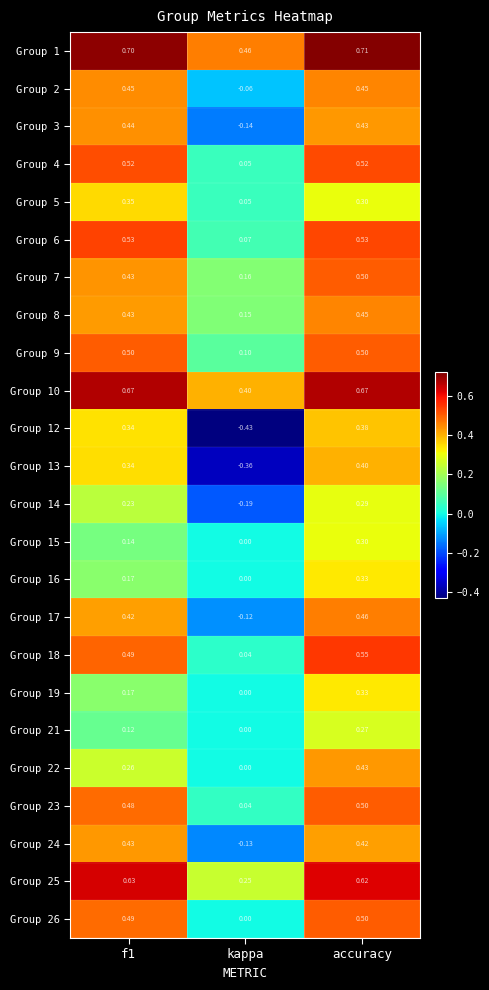

Which category has the highest value in the Group 26 series?

accuracy